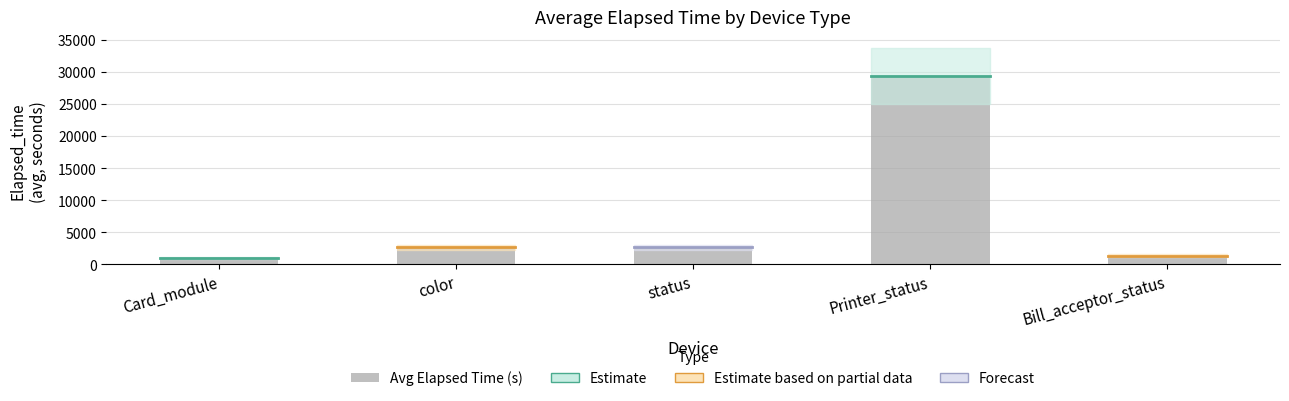

Are the bars horizontal?

No